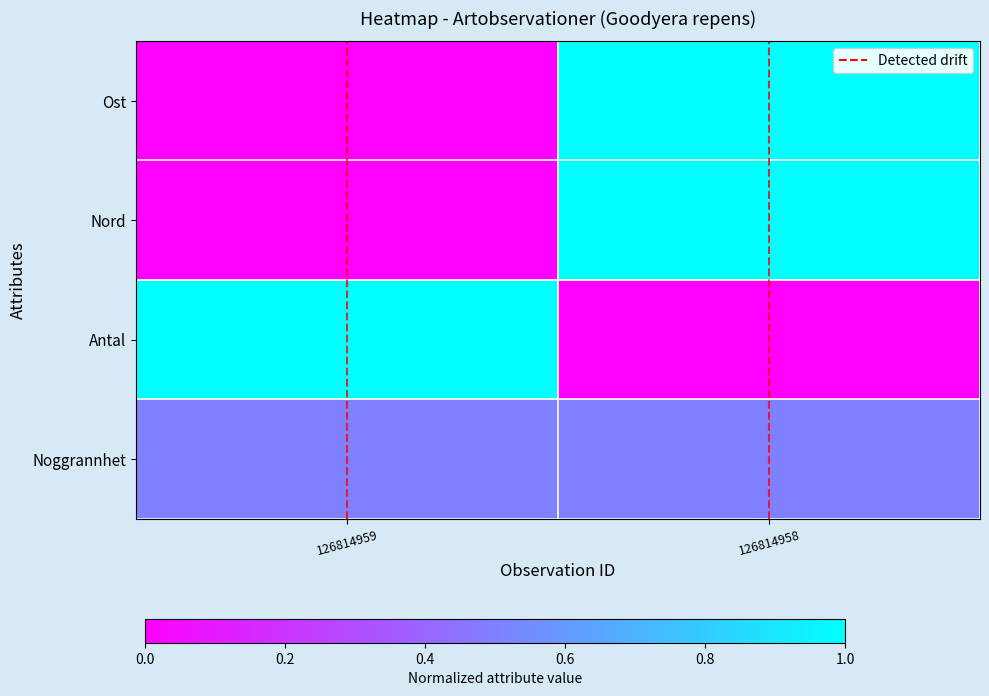

What is the total value across all series at 126814958?

2.5